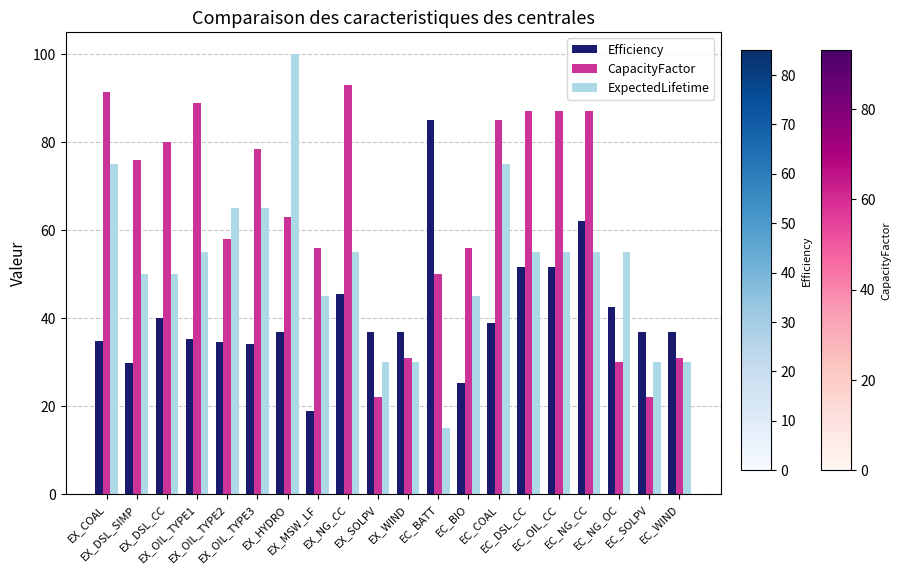

What is the lowest value of the Efficiency series?

19.0